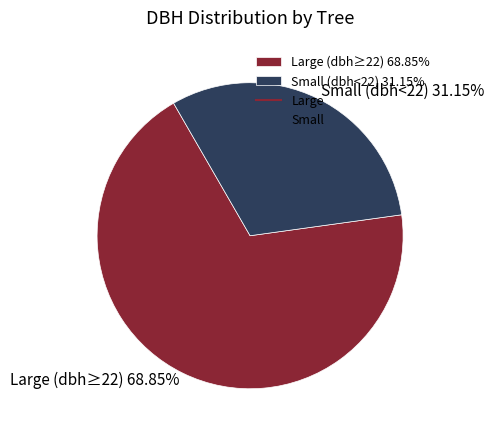

Which slice is the largest?

Large (dbh≥22) 68.85%